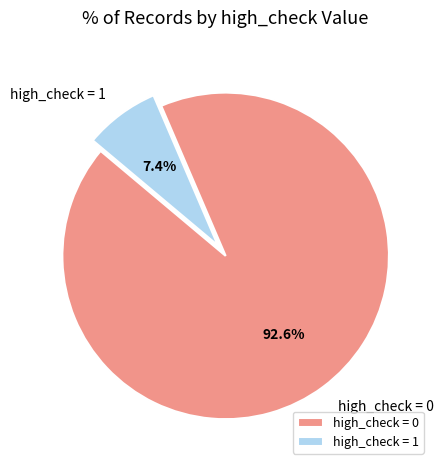

Does any single category account for the majority?

Yes